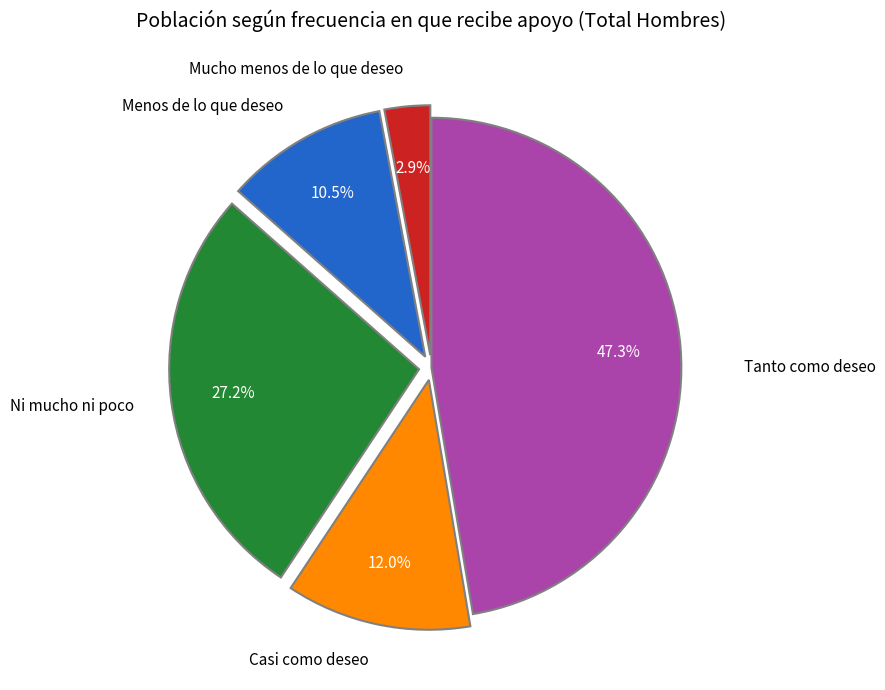

The Casi como deseo slice represents 20% of the pie. True or false?

False